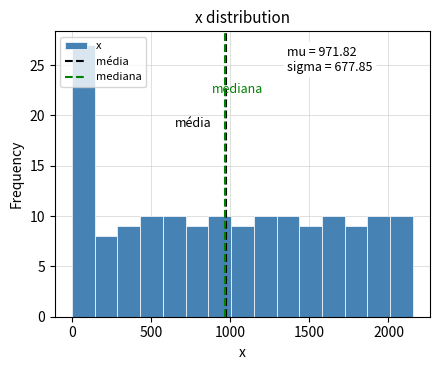

Around what value on the x-axis is the tallest bar? Give the approximate position of its centre, as read against the axis.

50